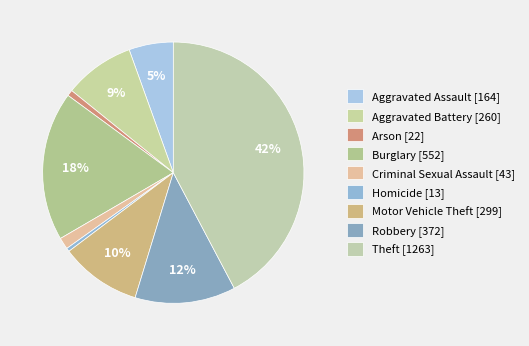

How many slices are in this pie chart?

9